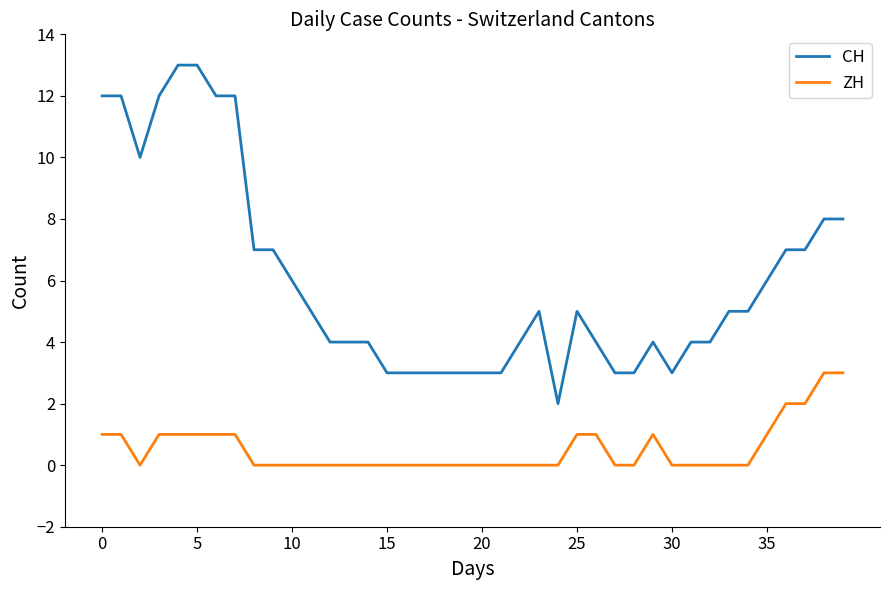

List the series in order of their peak value, lowest first.

ZH, CH